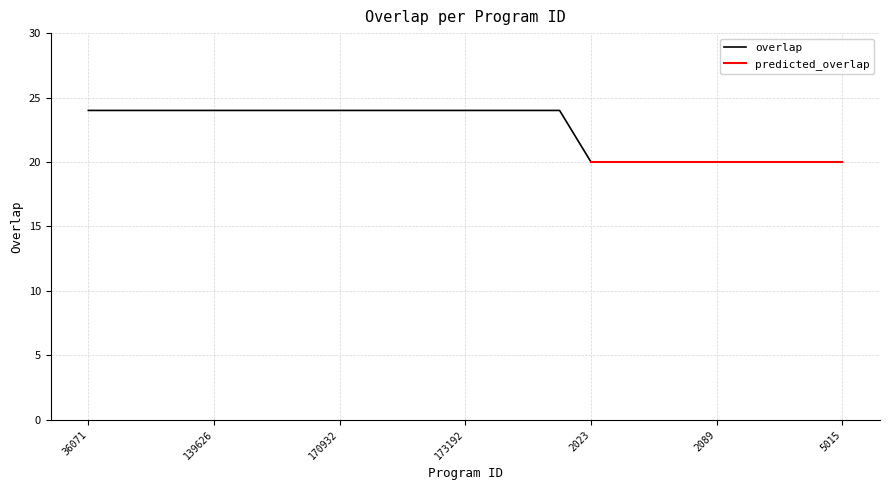

What is the change in value from 197192 to 2023?

-4